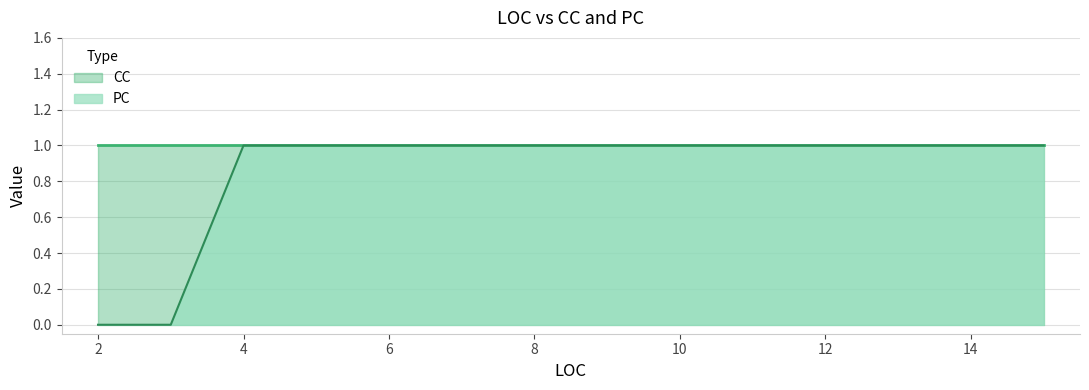

The CC series shows 2 at 3. True or false?

False